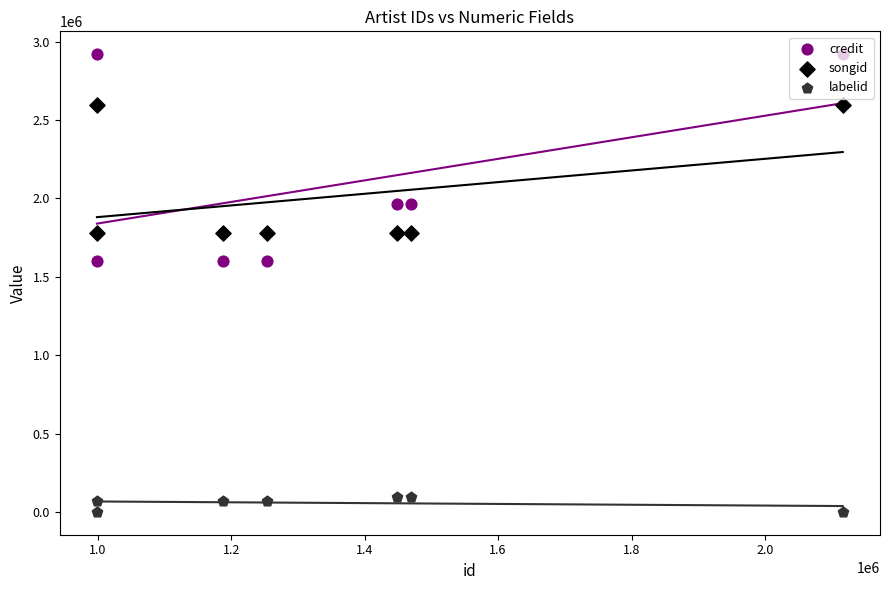

Which series has the largest Y range (max minus min)?

credit